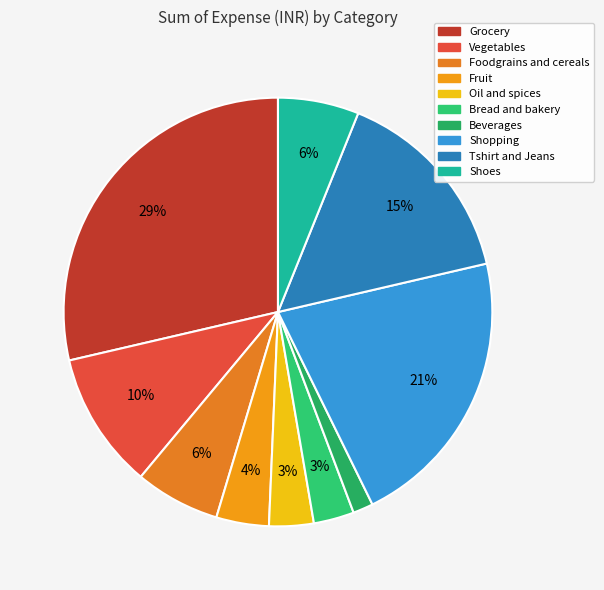

Does Shoes account for over 50% of the chart?

No